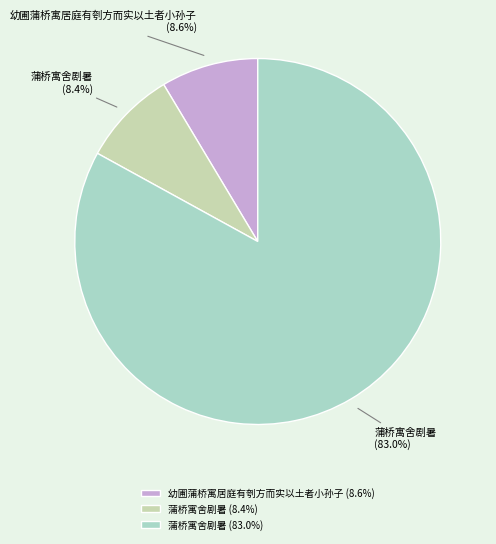

Does 蒲桥寓舍剧暑 (8.4%) represent more than half of the total?

No